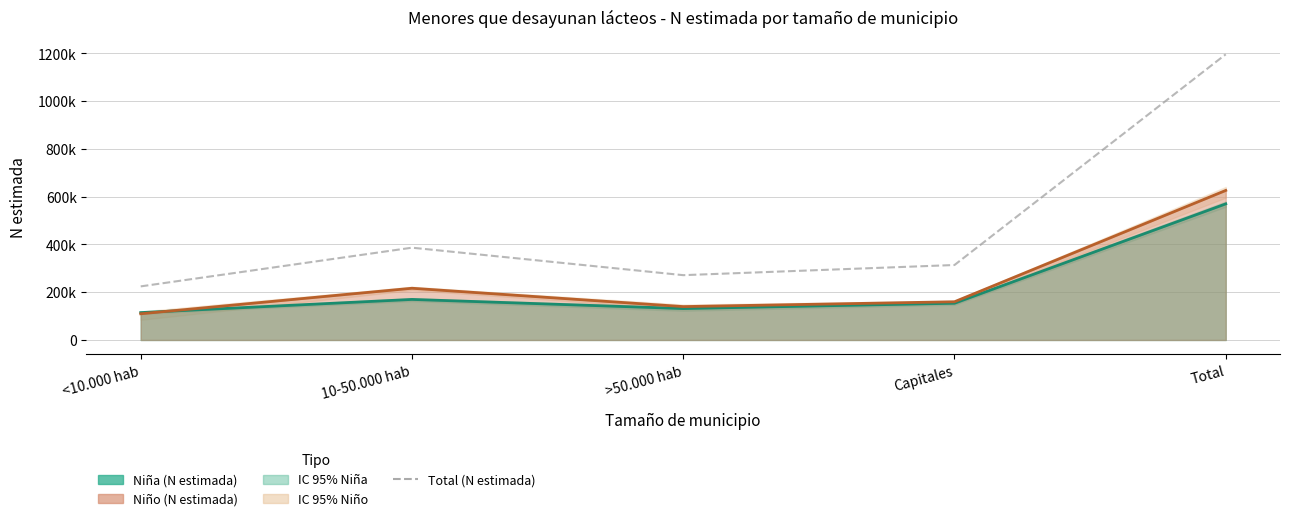

Reading left to right, list all the values displayed in this chart.

<10.000 hab=224347	10-50.000 hab=386329	>50.000 hab=271312	Capitales=313825	Total=1195814